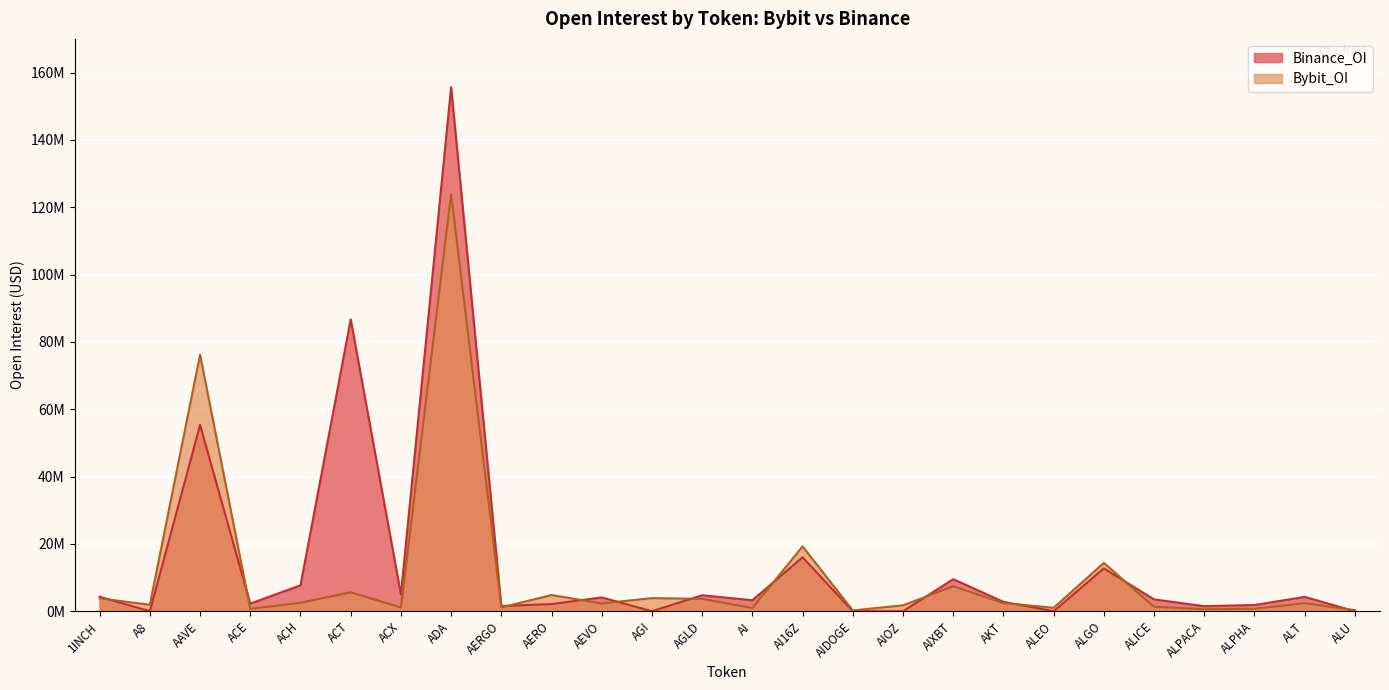

At which category does Bybit_OI reach its first local peak?

AAVE